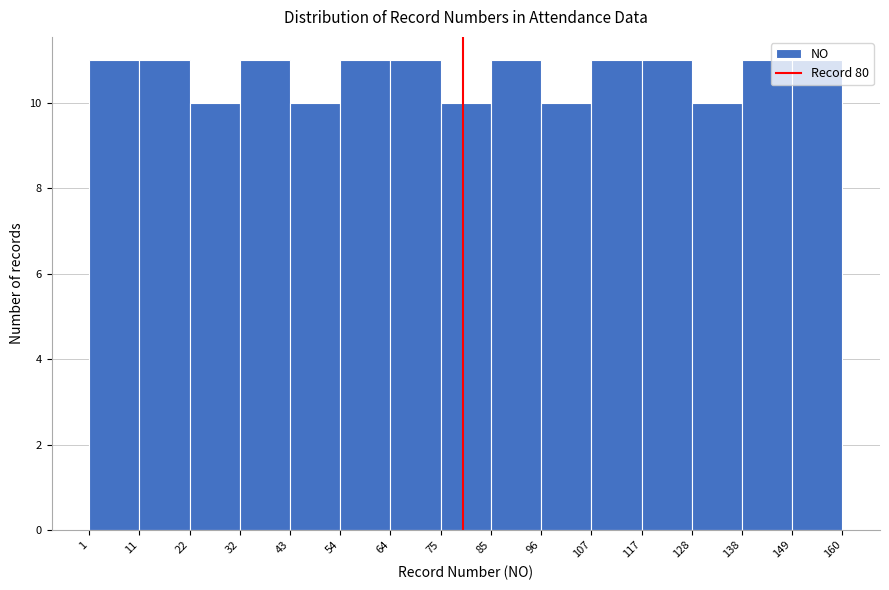

What is the height of the bar covering 32 to 43 on the x-axis? The values are not printed on the chart, so give them approximately, as read against the axis.

11